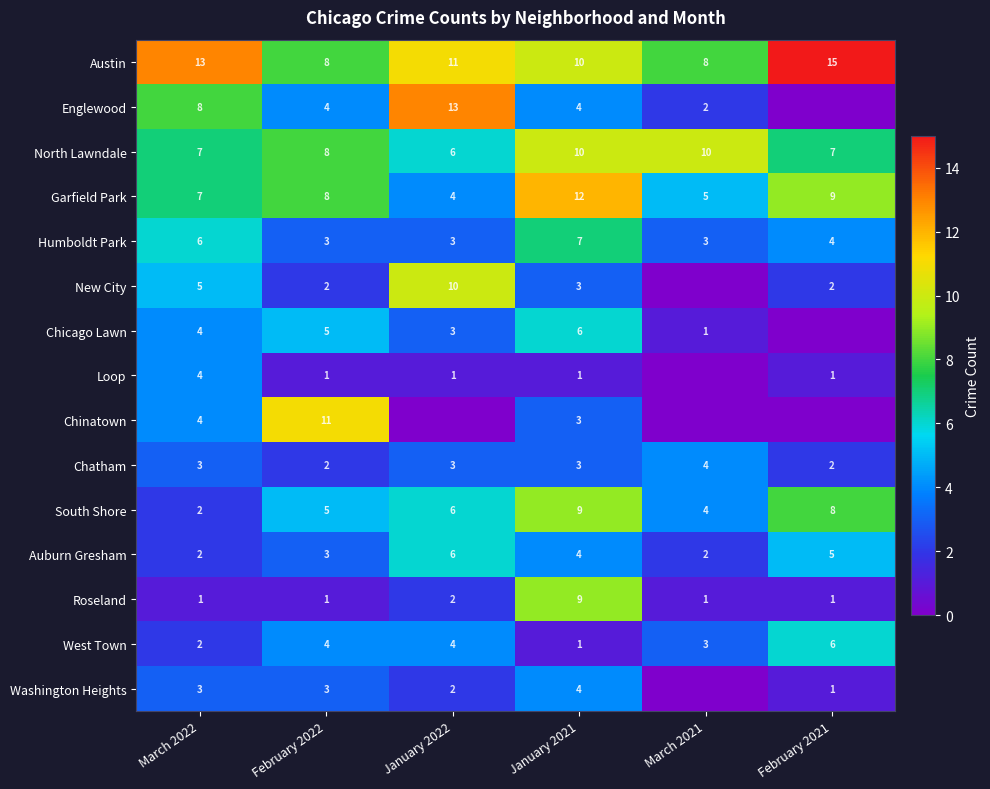

Where is Auburn Gresham nearest to the value 4?

January 2021